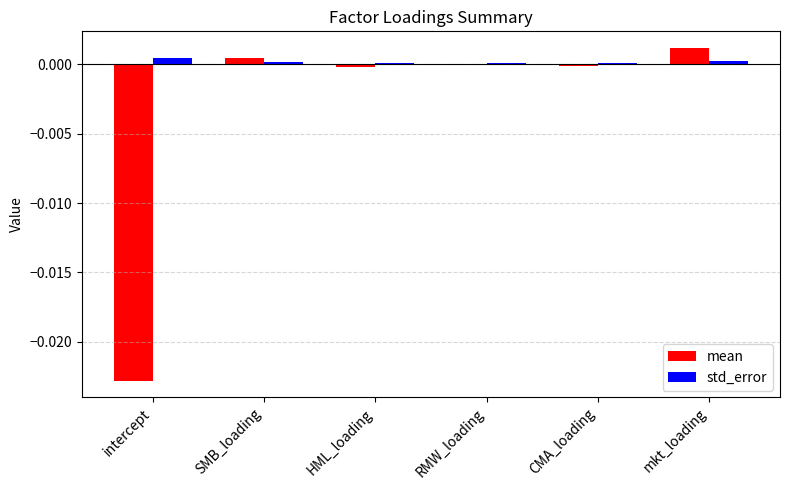

Between CMA_loading and mkt_loading, which series saw the biggest shift?

mean